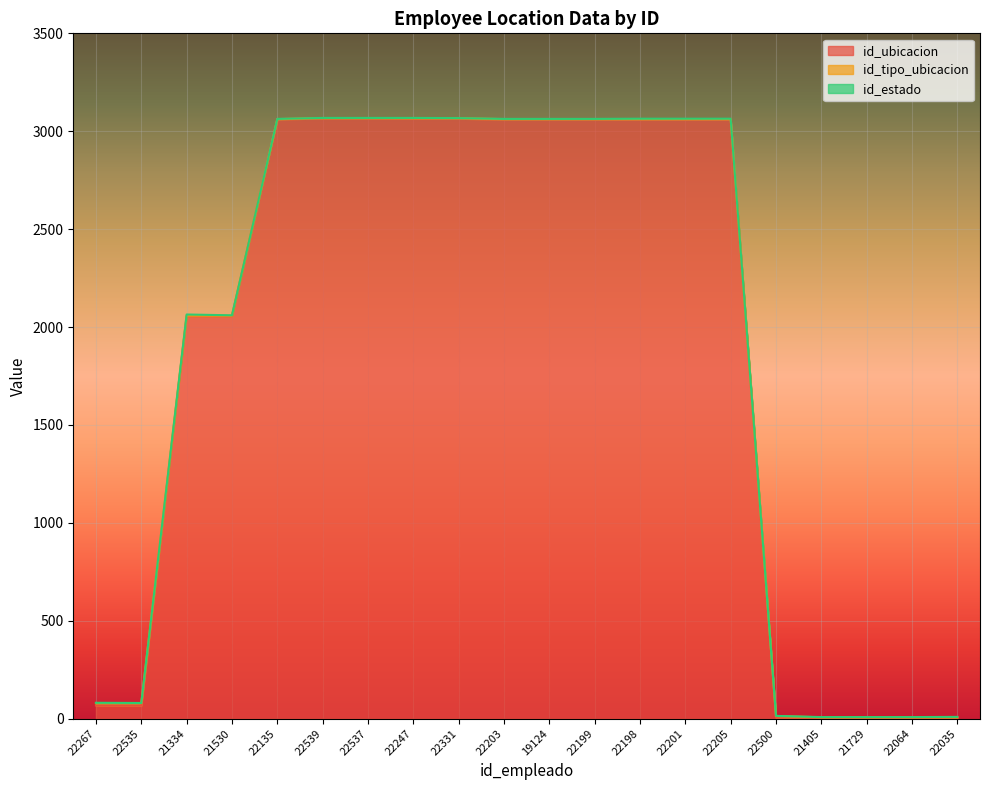

What is the label of the 7th point from the left?

22537